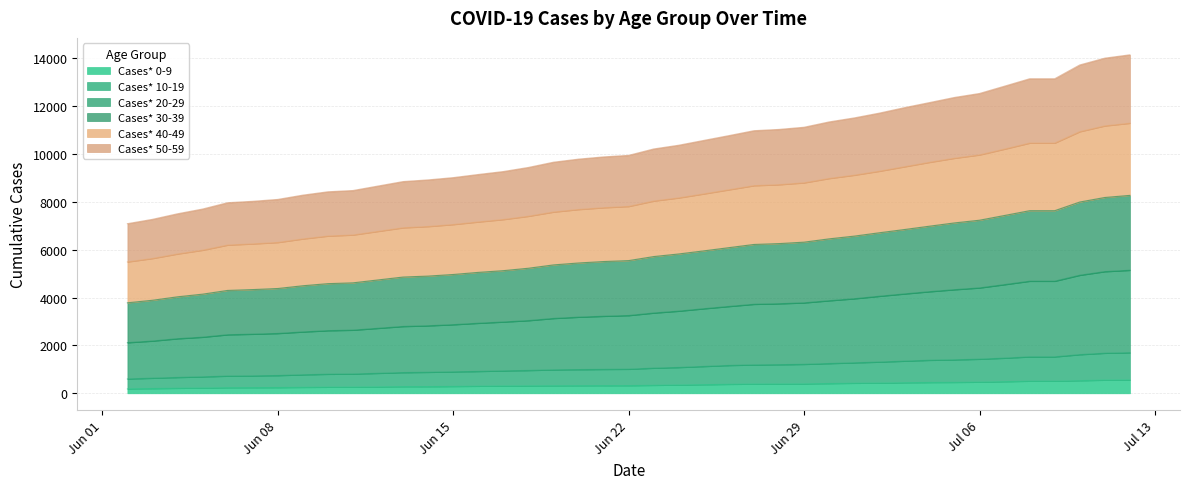

What is the difference between the highest and lowest values at 06/24/2020?

10019